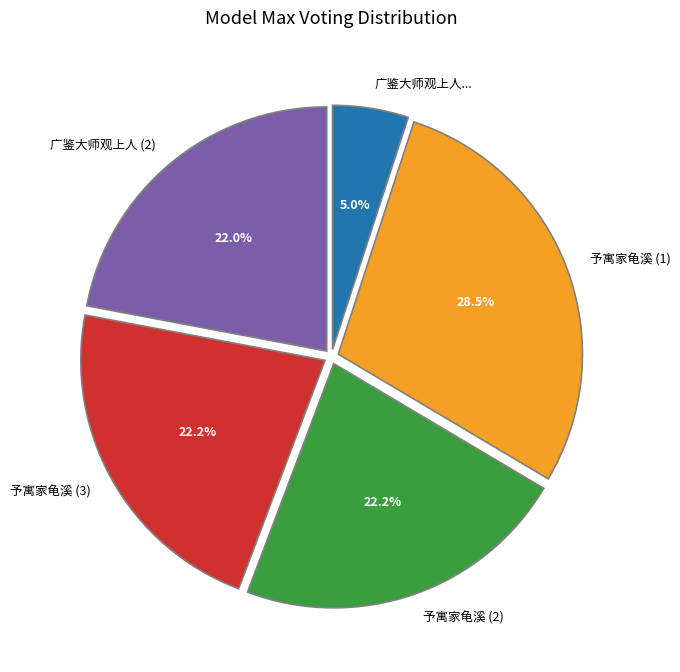

Approximately how many times larger is the value at 广鉴大师观上人 (2) compared to 予寓家龟溪 (3)?

1.0